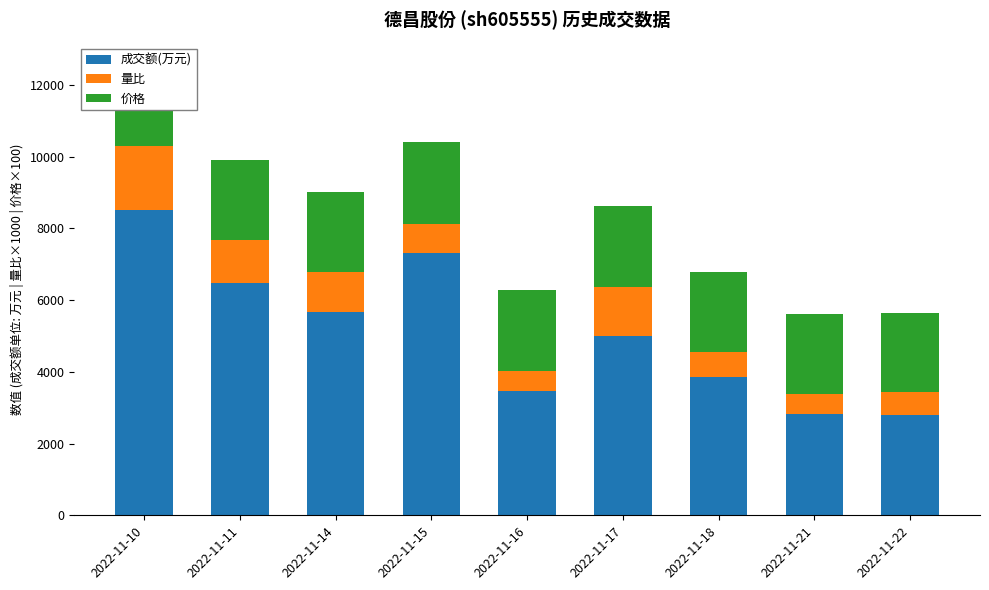

What is the minimum value for 成交额(万元)?

2801